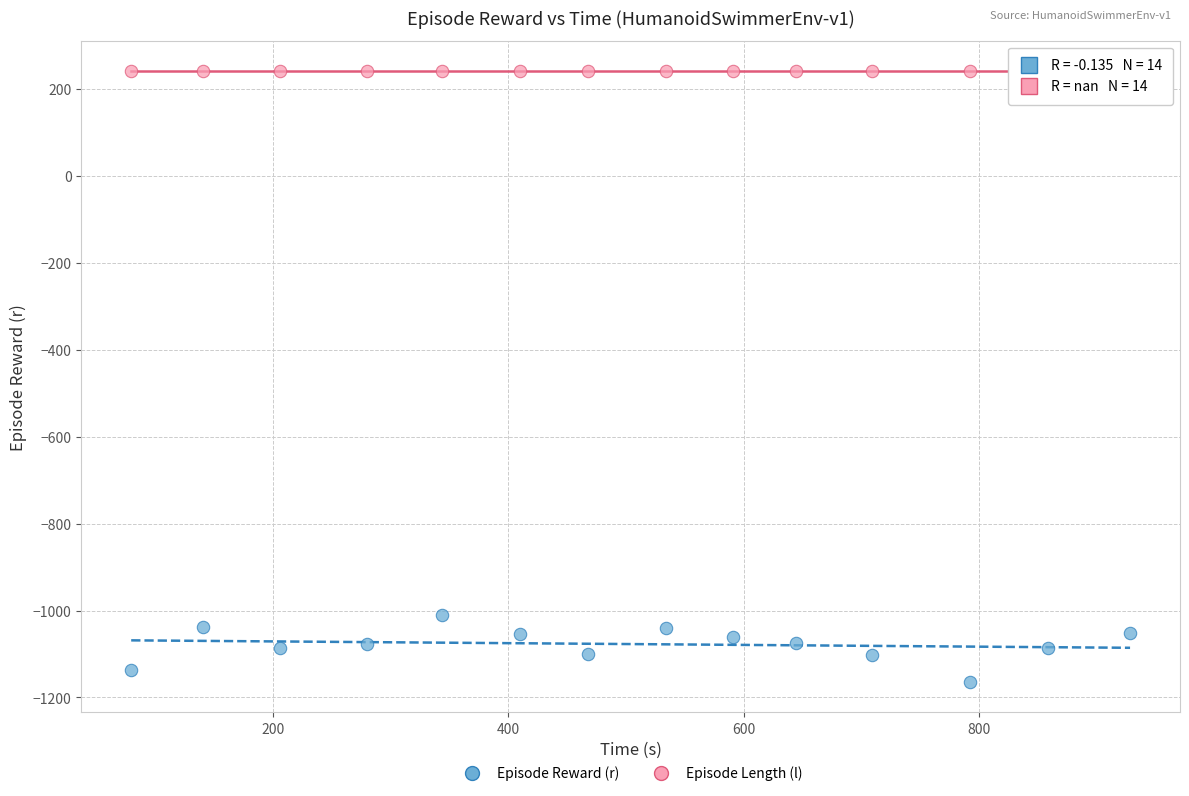

Which series contains the lowest Y value?

Episode Reward (r)